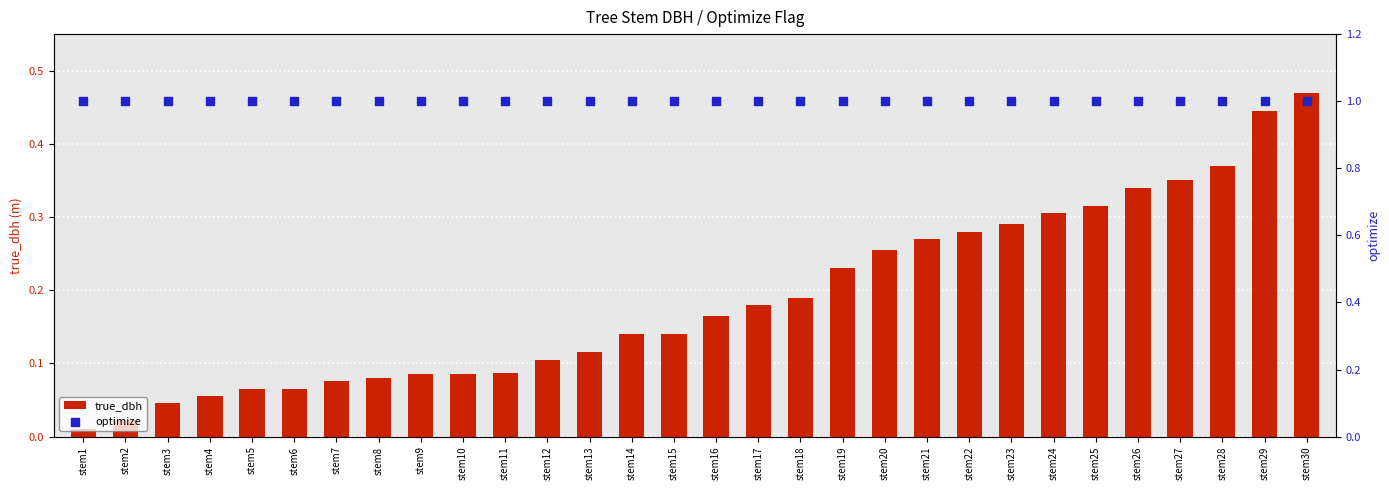

At which category is the sum across all series the highest?

stem30